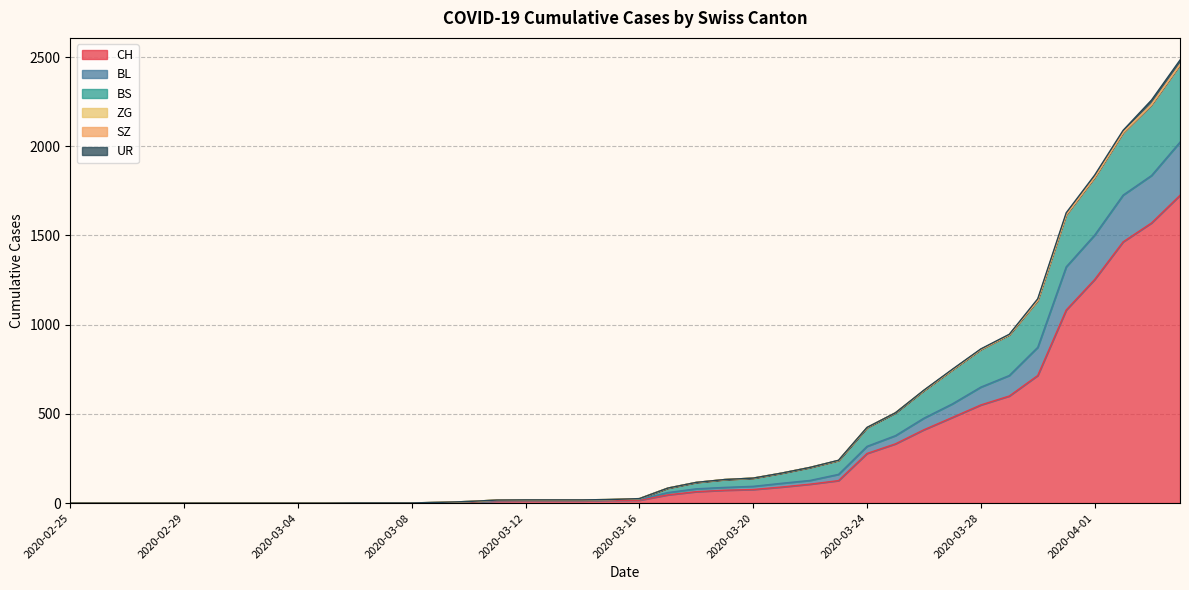

At which label does CH reach its minimum?

2020-02-25